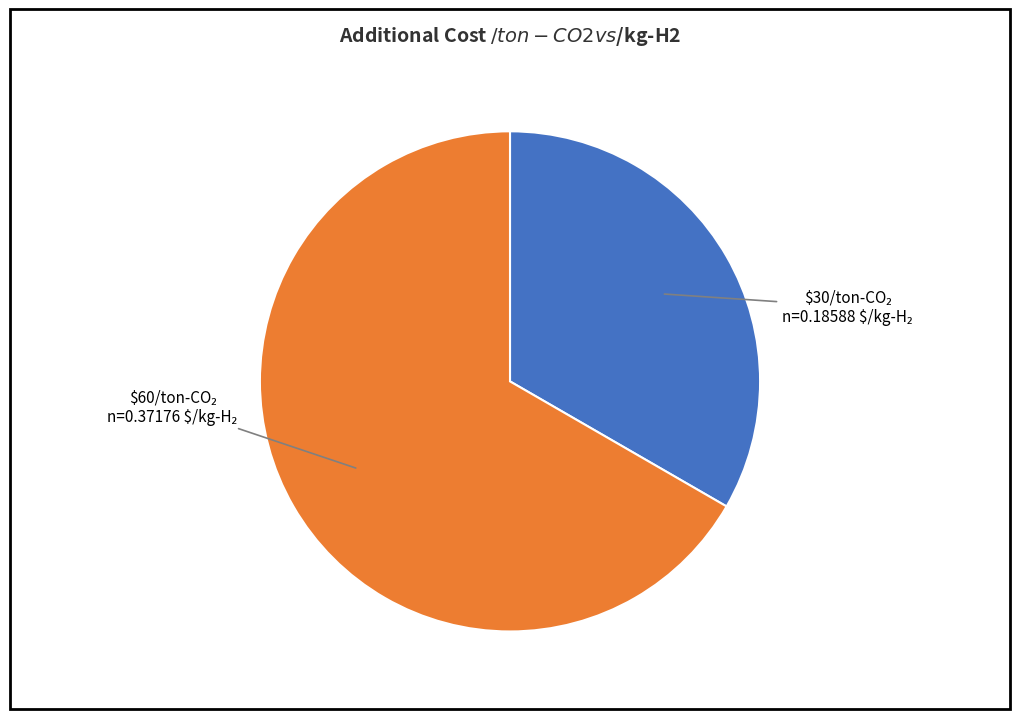

Does any single category account for the majority?

Yes